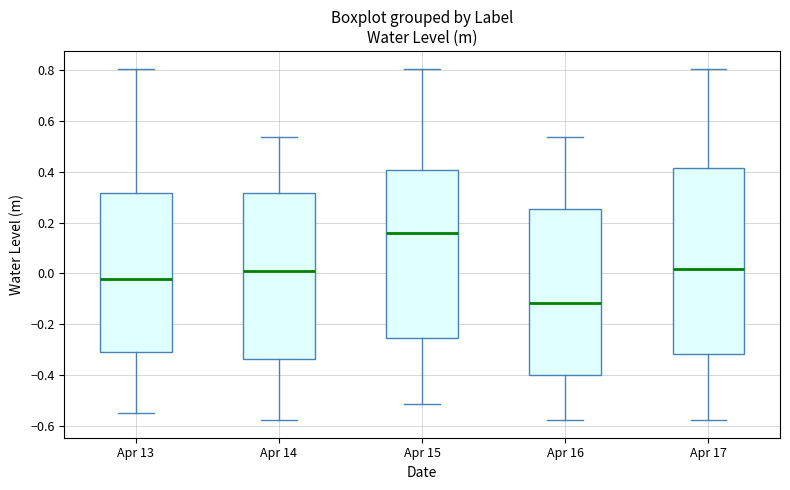

Reading left to right, transcribe this box plot: for each box, give where its median line is, the range the box spans, and where its two whiskers end, as read against the y-axis. The values are not printed on the chart, so give them approximately, as read against the axis.

Apr 13: median -0.02, box -0.32 to 0.32, whiskers -0.56 to 0.80
Apr 14: median 0.00, box -0.34 to 0.32, whiskers -0.58 to 0.54
Apr 15: median 0.16, box -0.26 to 0.40, whiskers -0.52 to 0.80
Apr 16: median -0.12, box -0.40 to 0.26, whiskers -0.58 to 0.54
Apr 17: median 0.02, box -0.32 to 0.42, whiskers -0.58 to 0.80